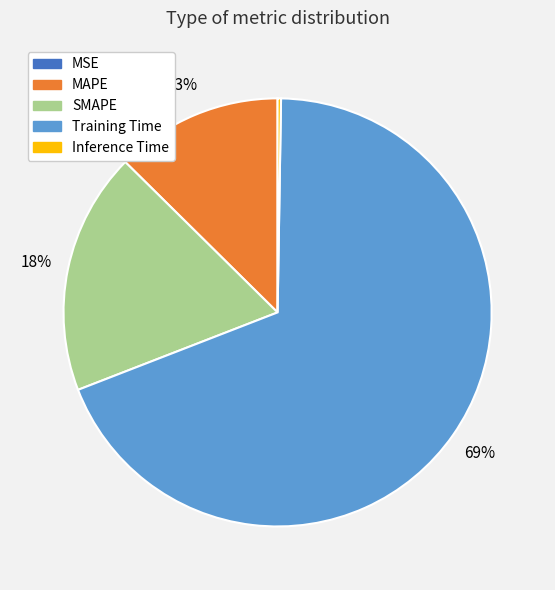

Which category has the biggest portion of the pie?

Training Time